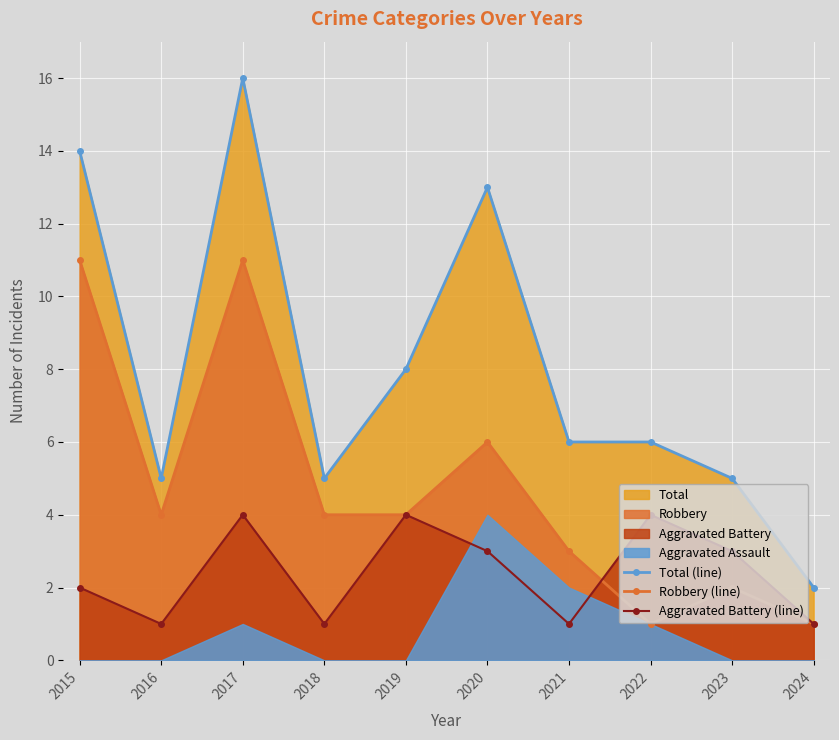

Which series has the largest total across all categories?

Total (line)